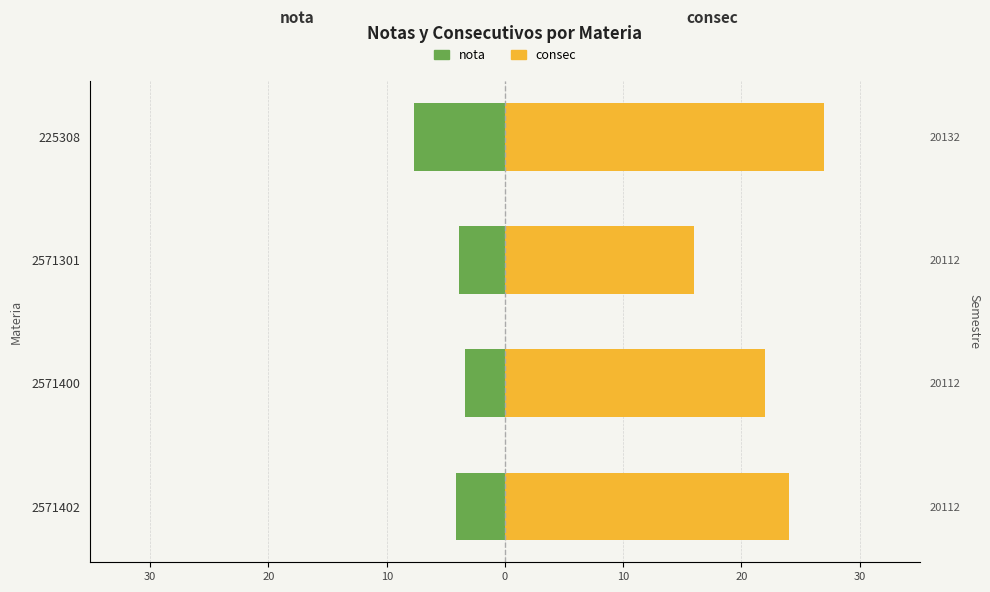

What is the value of the nota bar at the 4th from the left?

-7.7